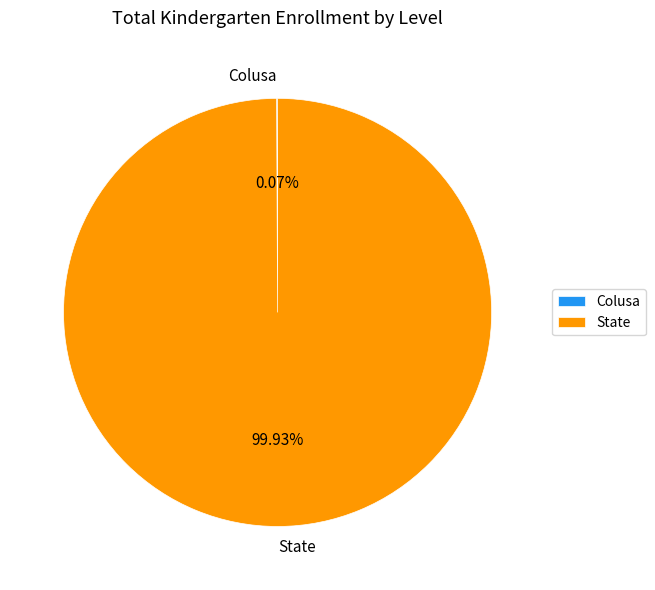

What is the largest slice in the pie chart?

State